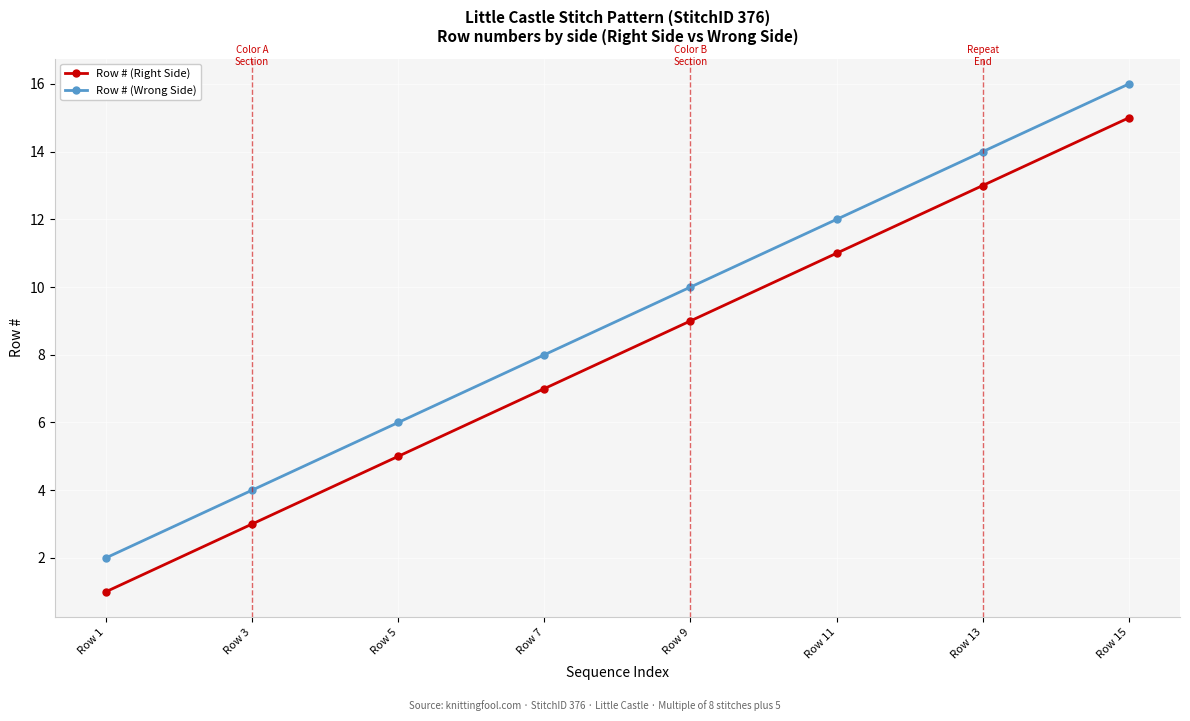

What is the approximate value of Row # (Wrong Side) at Row 7?

8